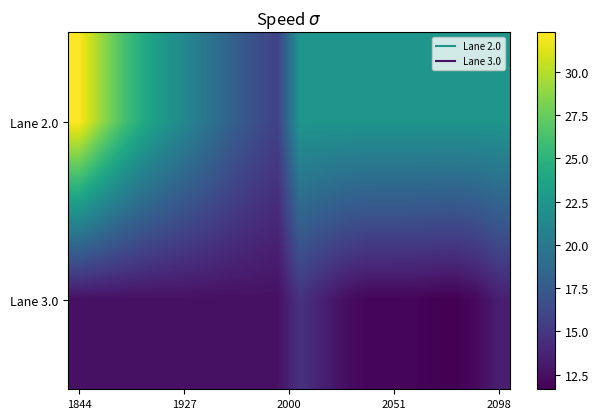

What is the greatest value displayed?

32.3